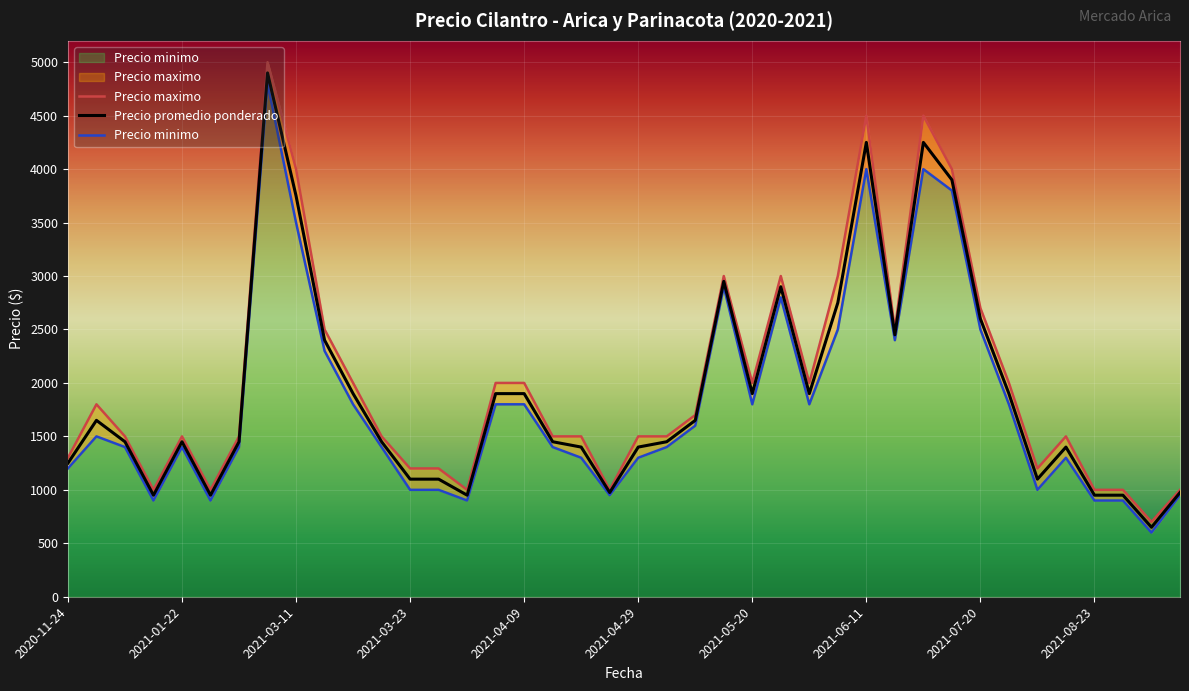

What is the smallest value displayed?

600